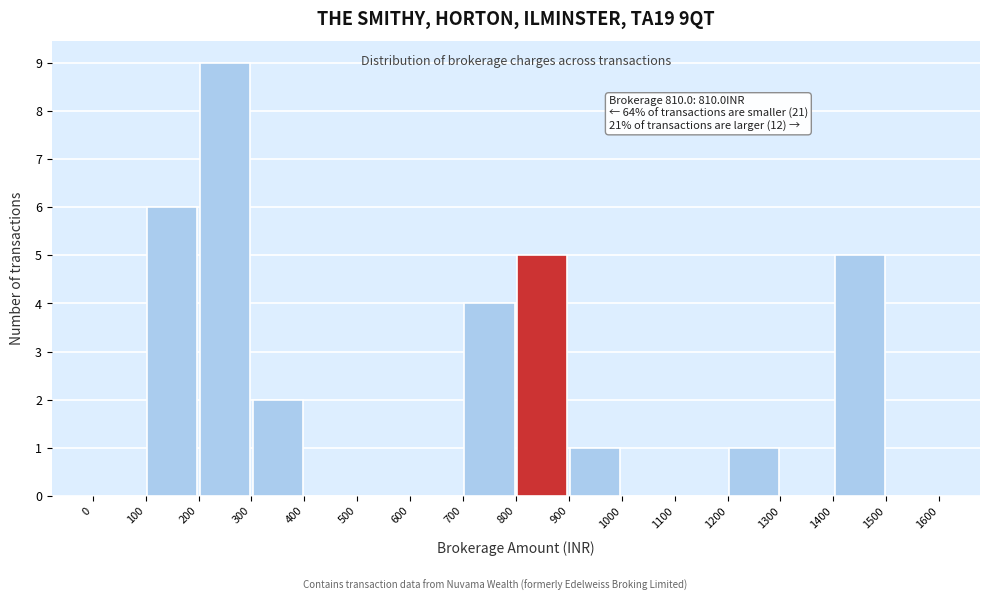

Which range on the x-axis has the tallest bar?

200 to 300